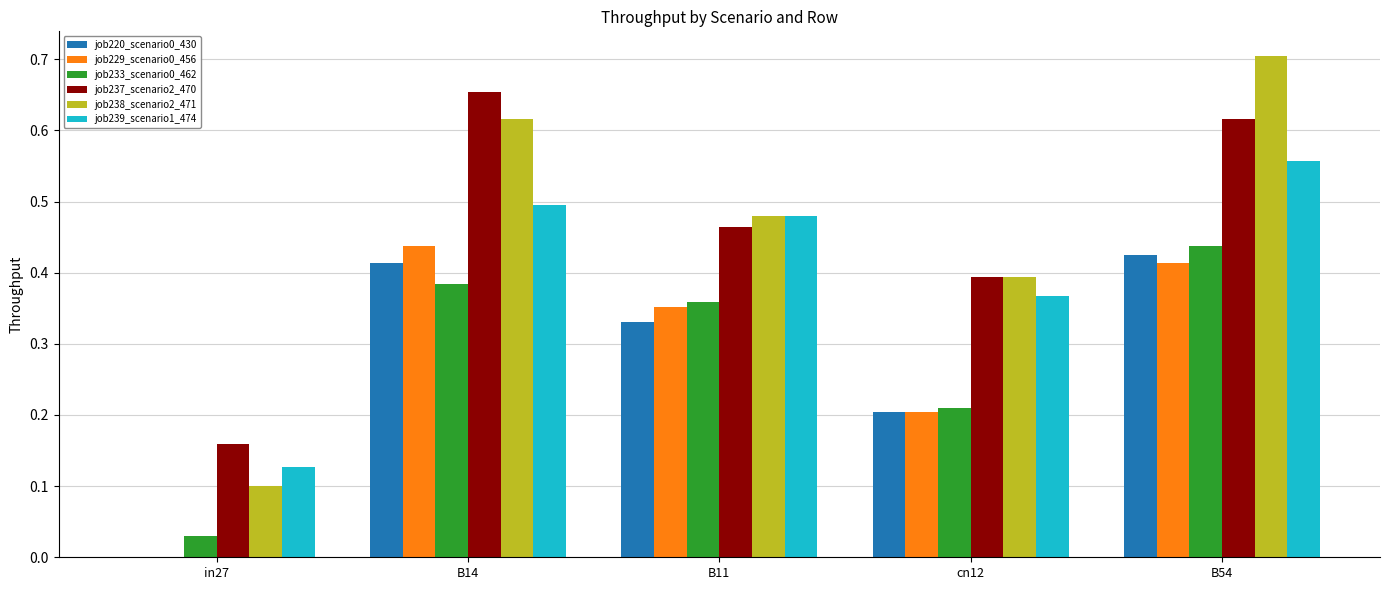

What is the sum of all job238_scenario2_471 values?

2.3